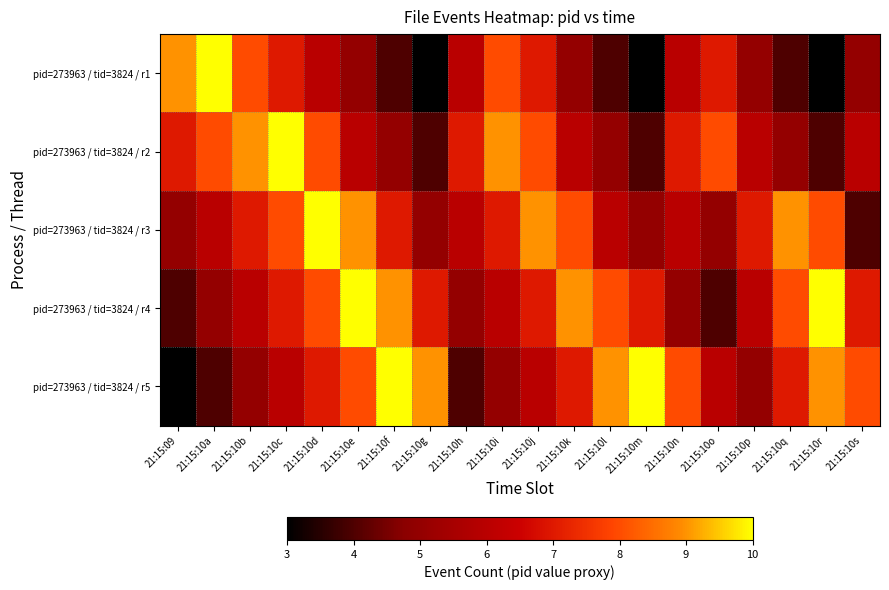

Between 21:15:10o and 21:15:10r, which is larger?

21:15:10o